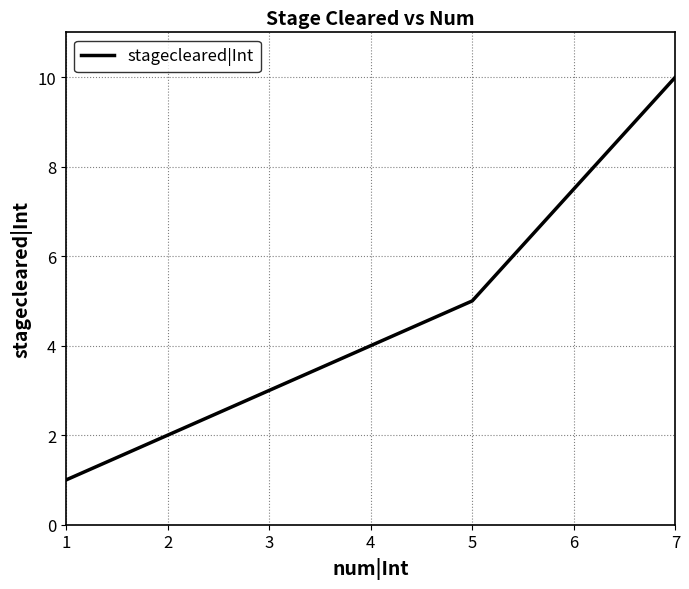

What is the sum of all values?

21